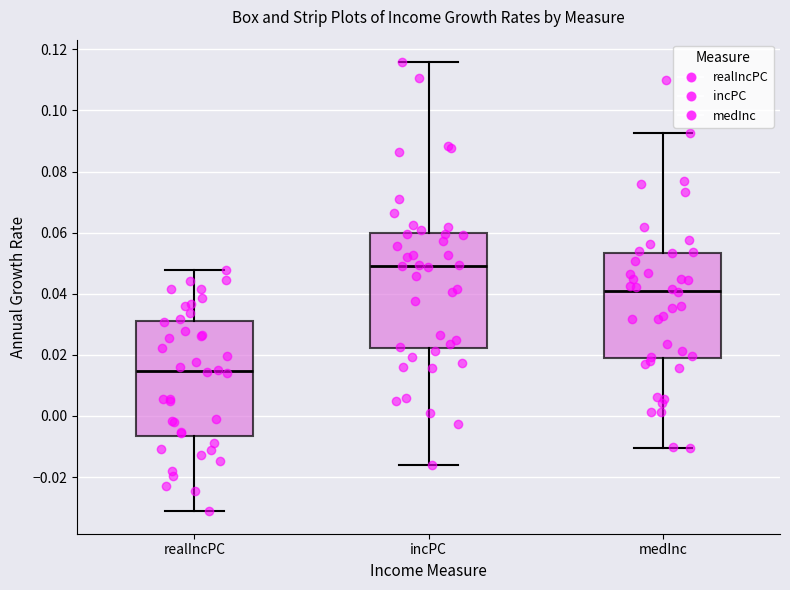

Reading left to right, read every box against the y-axis: the position of its median line, the range the box covers, and the ends of its whiskers. The values are not printed on the chart, so give them approximately, as read against the axis.

realIncPC: median 0.014, box -0.006 to 0.032, whiskers -0.032 to 0.048
incPC: median 0.050, box 0.022 to 0.060, whiskers -0.016 to 0.116
medInc: median 0.042, box 0.018 to 0.054, whiskers -0.010 to 0.092